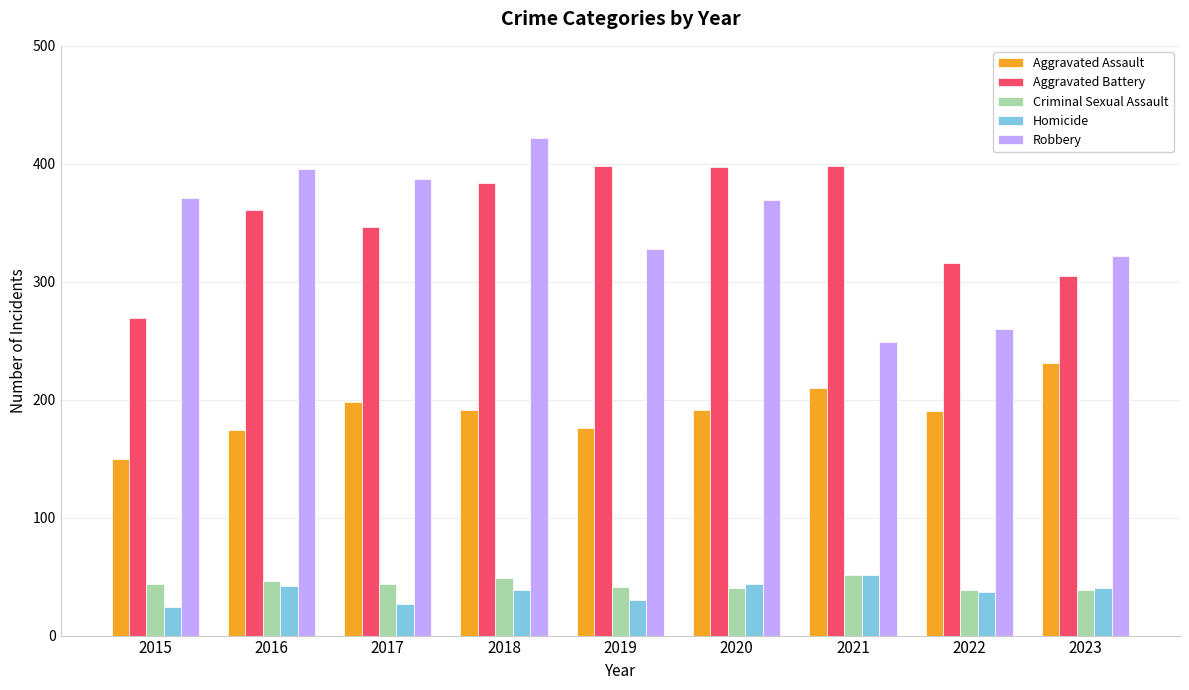

At which label does Aggravated Assault reach its minimum?

2015